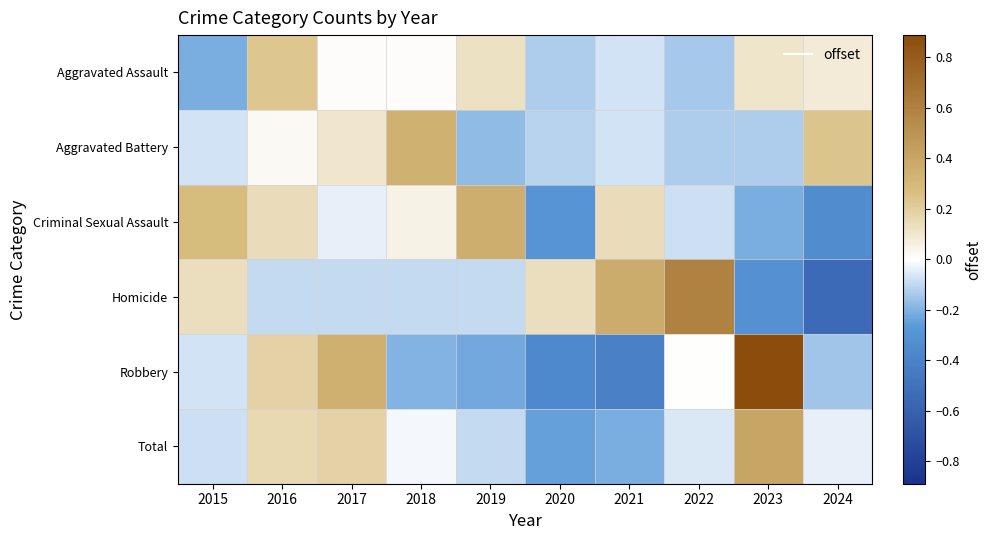

What is the smallest value displayed?

-0.5